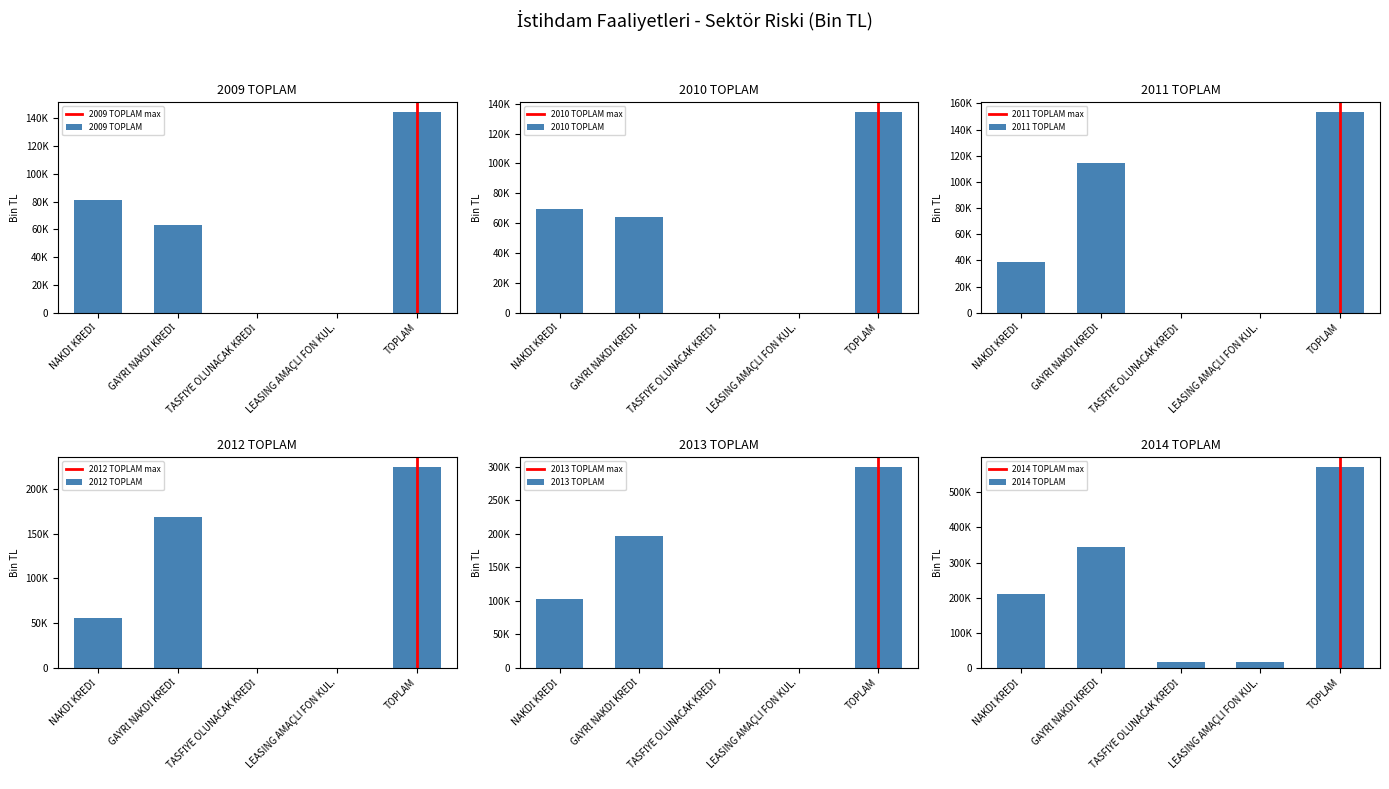

At which label is 2014 TOPLAM closest to 294100?

GAYRİ NAKDİ KREDİ